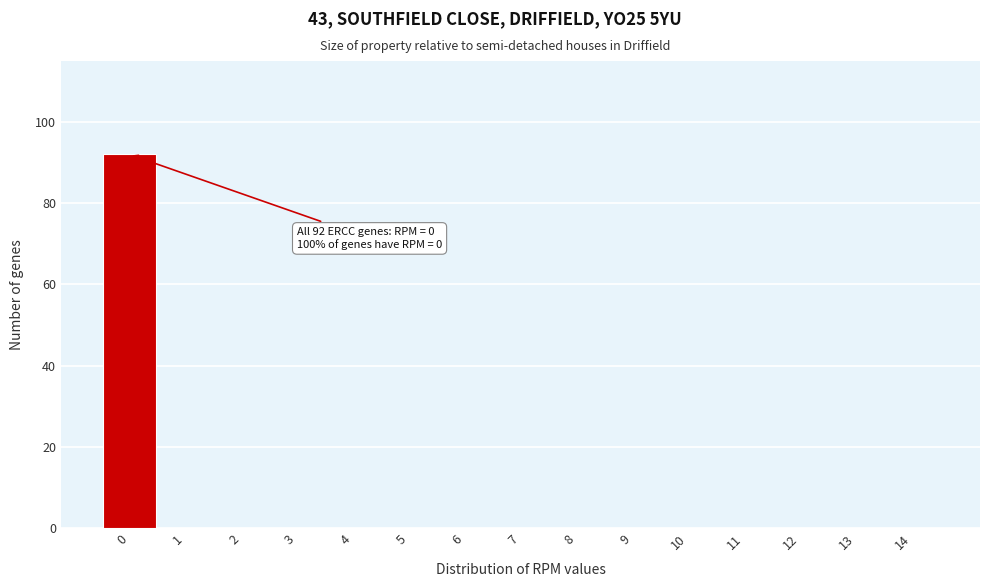

Over which range of the x-axis is the bar tallest?

-0.5 to 0.5